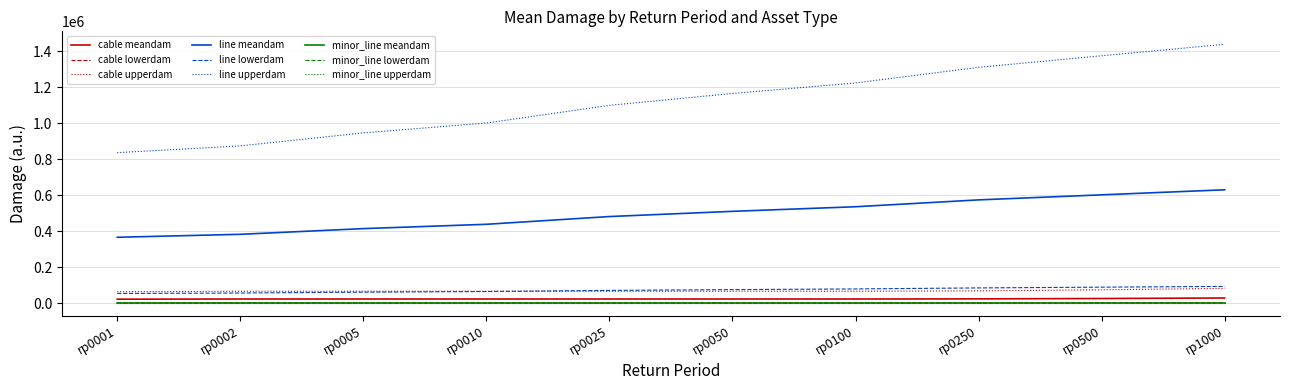

At which category does the chart reach its peak across all series?

rp1000